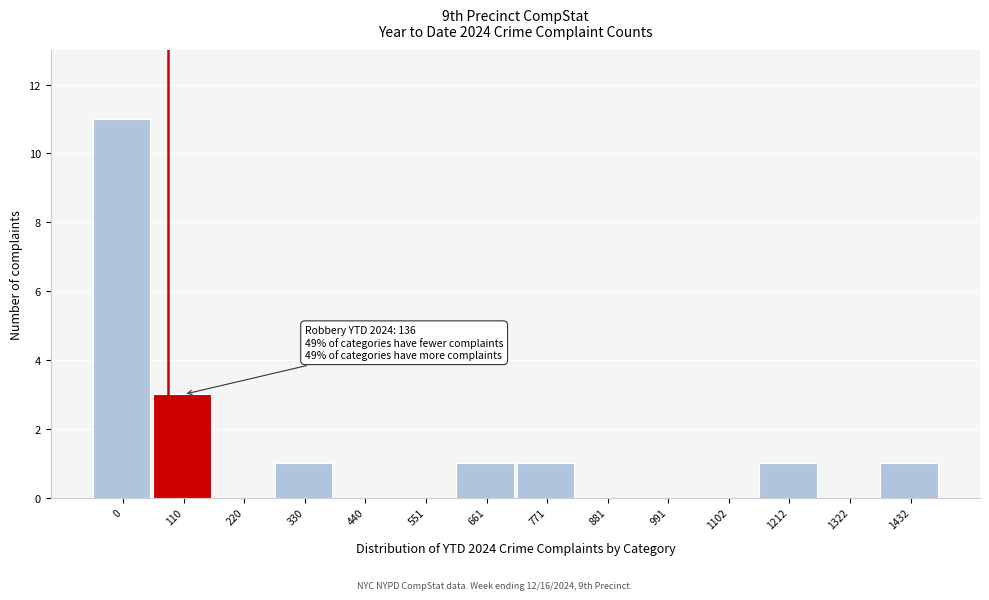

Reading right to left, what are all the values shown in this chart?

1432=1	1322=0	1212=1	1102=0	991=0	881=0	771=1	661=1	551=0	440=0	330=1	220=0	110=3	0=11